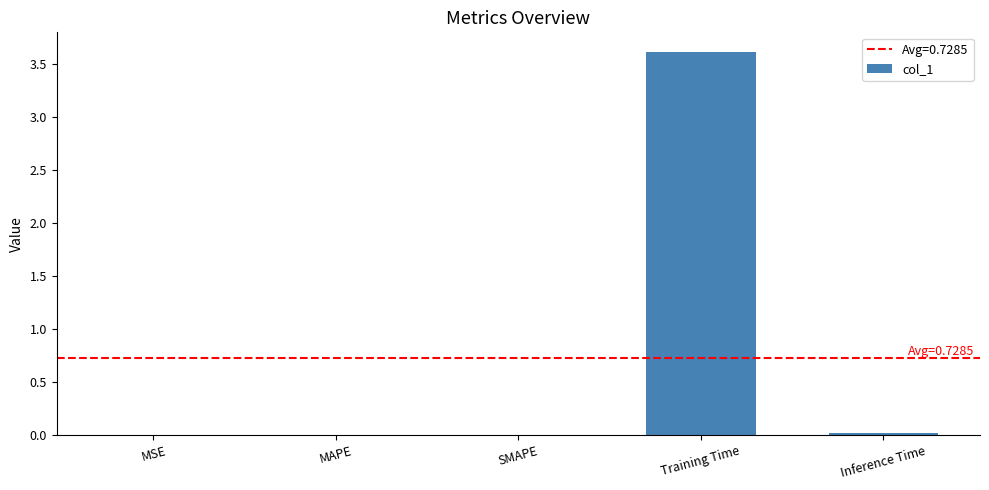

How many data points does each series have?

5